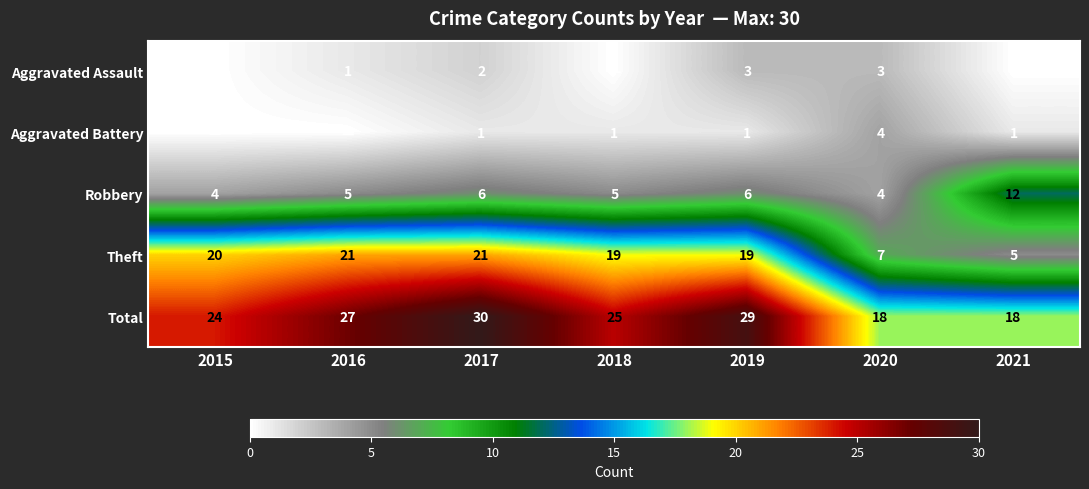

Where is Total nearest to the value 24?

2015